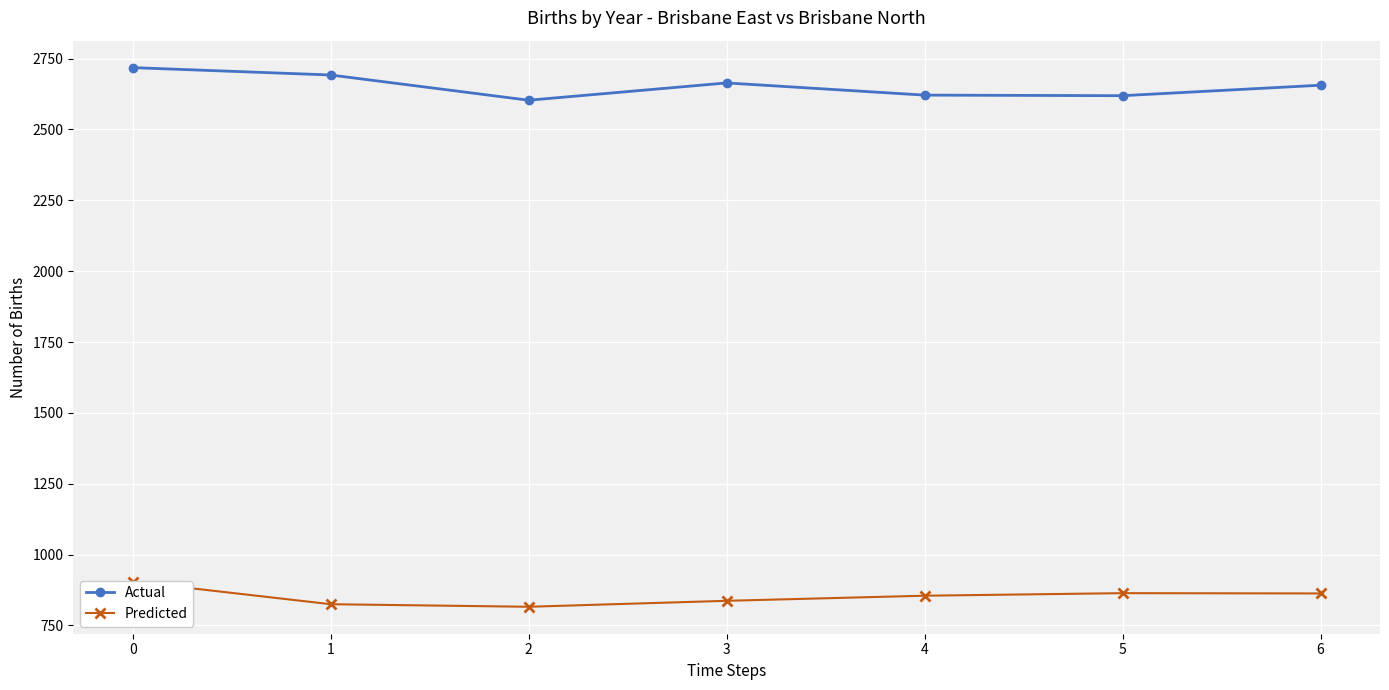

Is it true that Predicted equals 863 at 6?

True